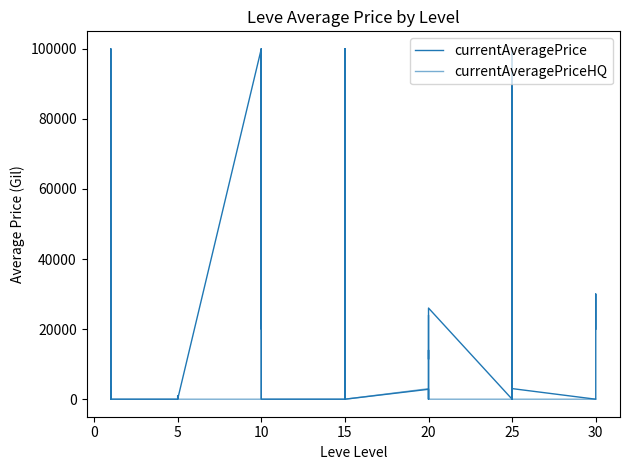

True or false: currentAveragePriceHQ has a value of -42807 at 30.

False